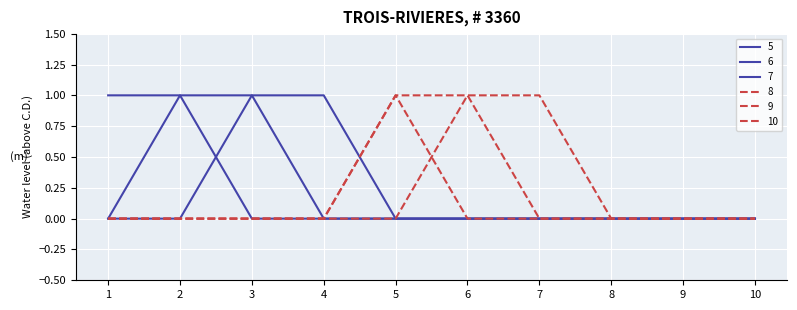

How many lines are shown in the chart?

6